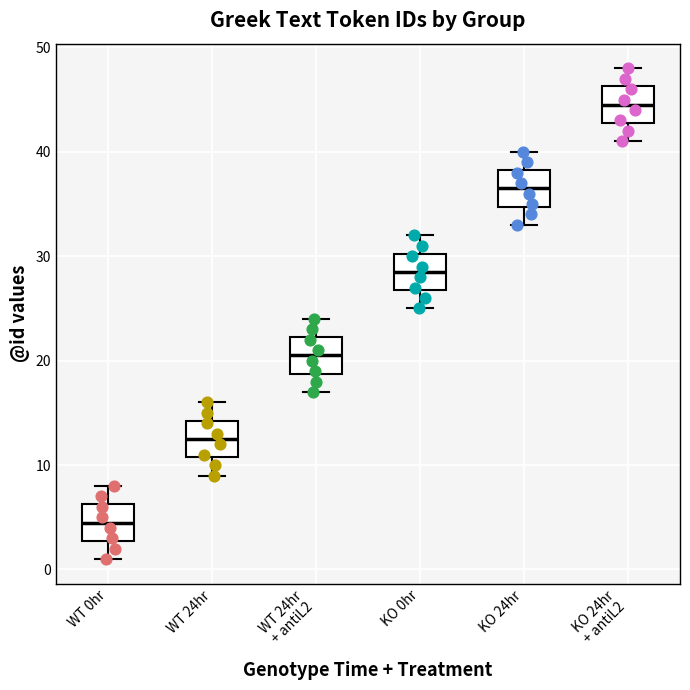

Where is the lower edge of the box for WT 0hr on the y-axis? The values are not printed on the chart, so give them approximately, as read against the axis.

3